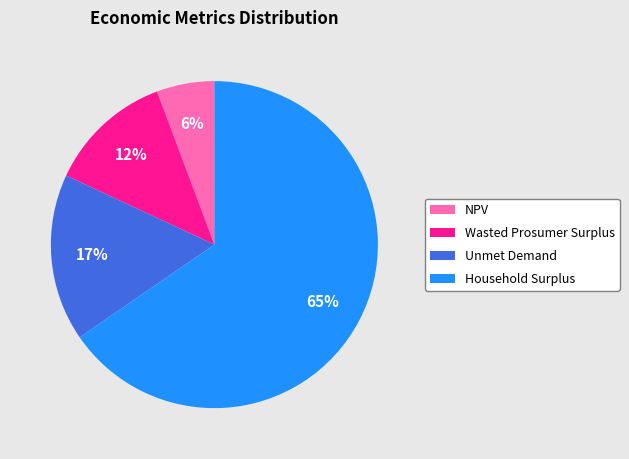

To the nearest percent, what is the combined percentage of Unmet Demand and Wasted Prosumer Surplus?

29%